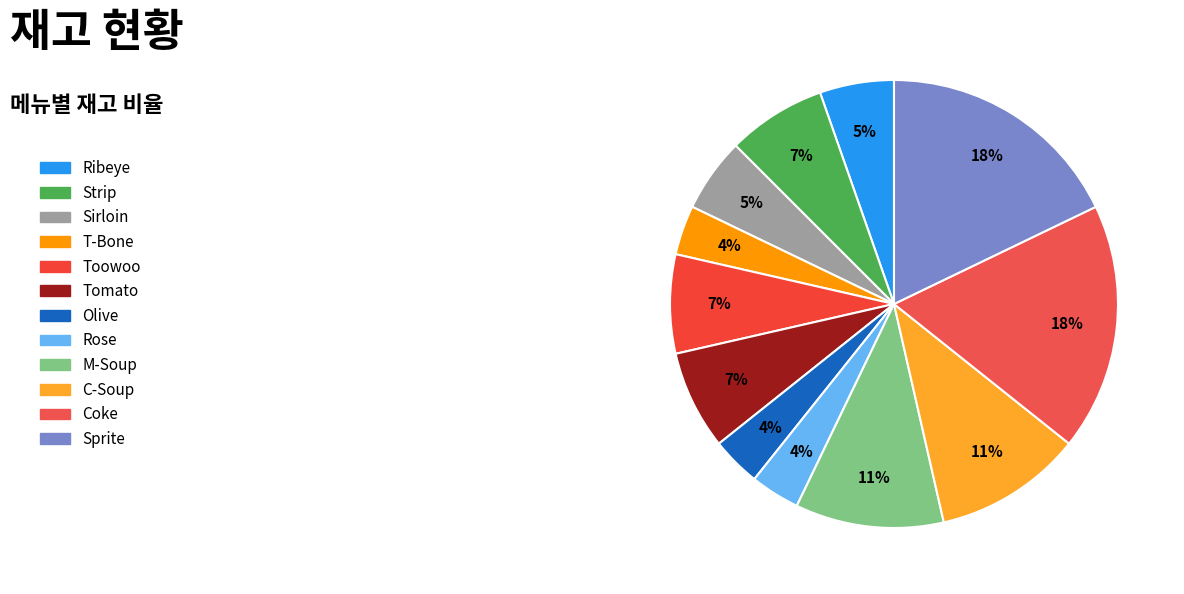

How many segments does this pie chart have?

12